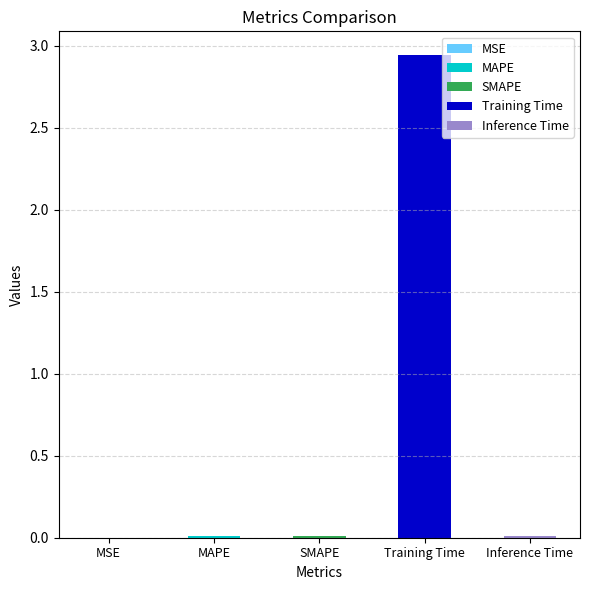

Which label corresponds to the largest value in the chart?

Training Time